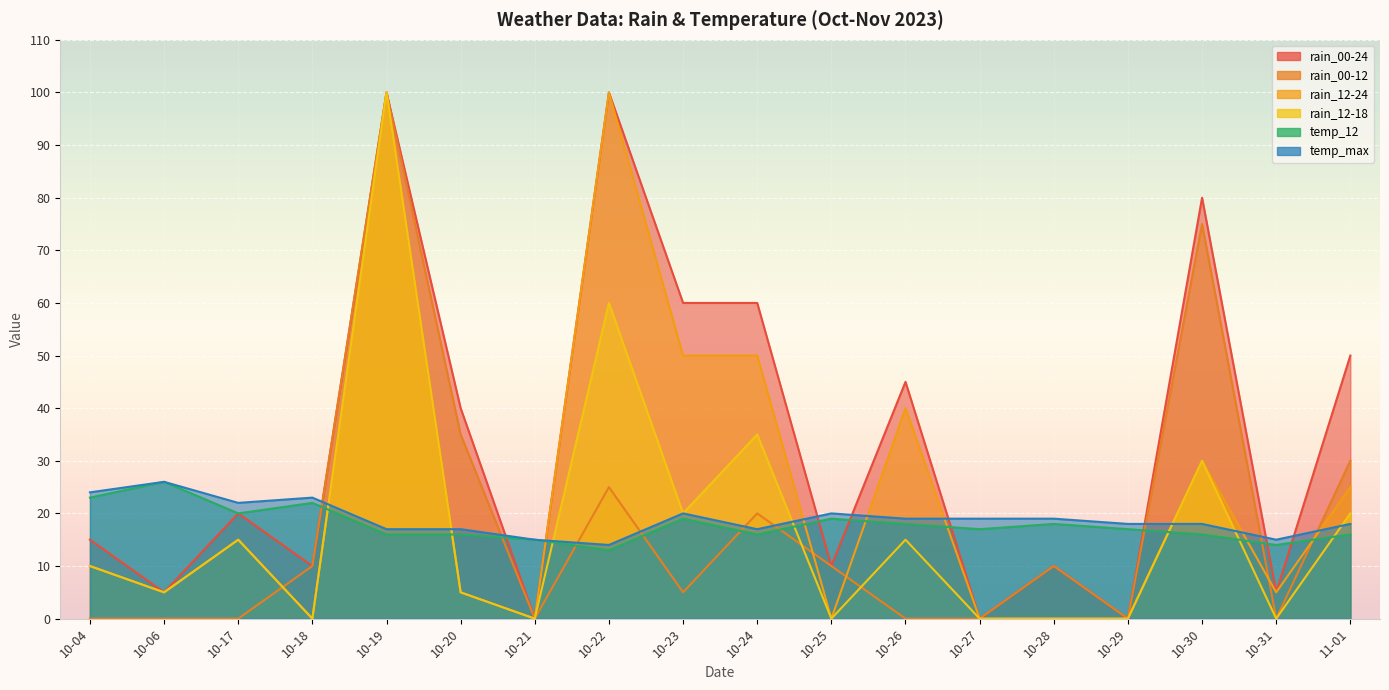

How many interior local valleys does the temp_12 series have?

5